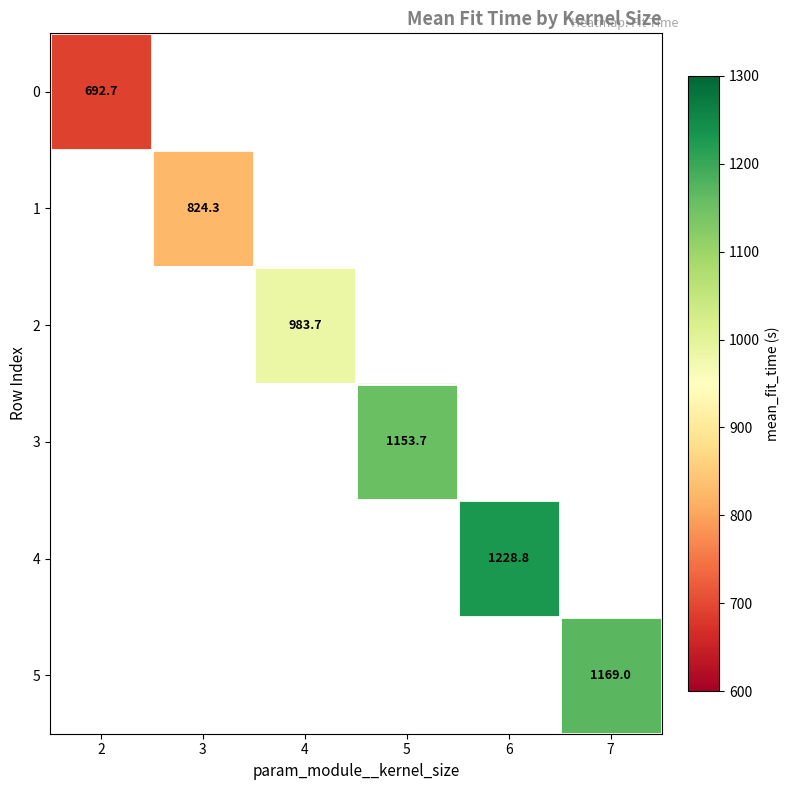

List the labels in order of 1 value, smallest first.

2, 3, 4, 5, 6, 7